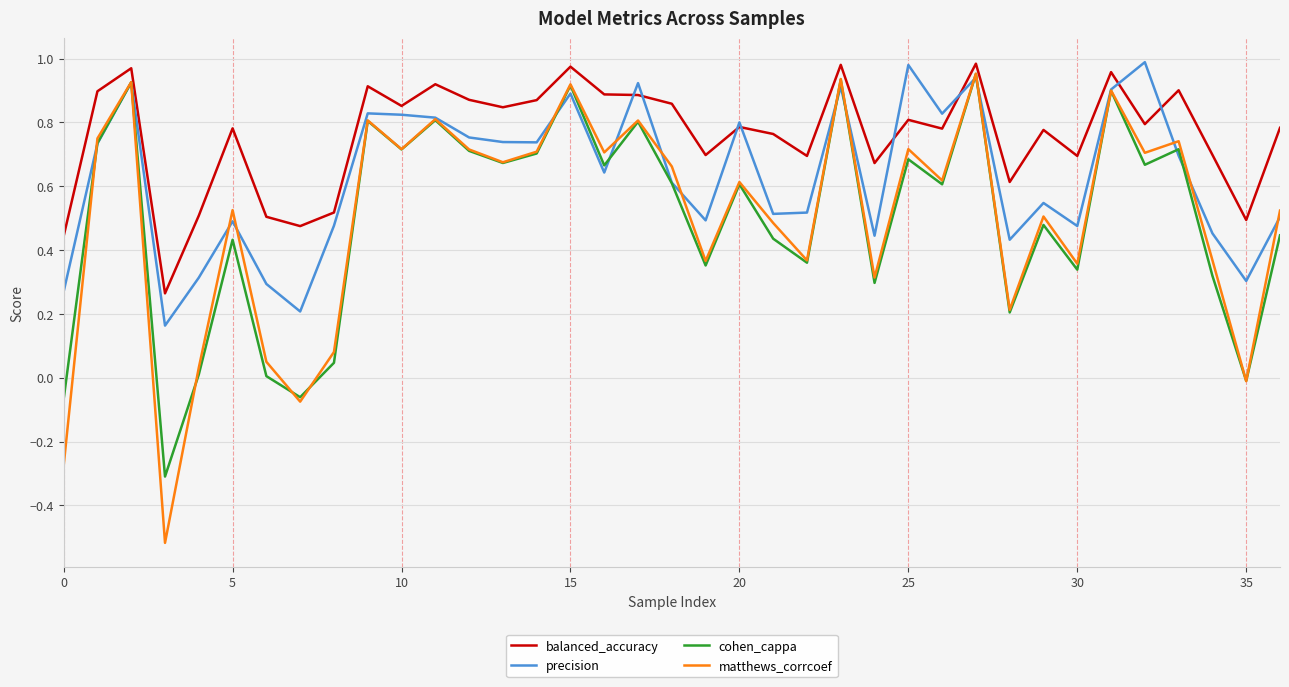

Which series has the widest spread of values?

matthews_corrcoef